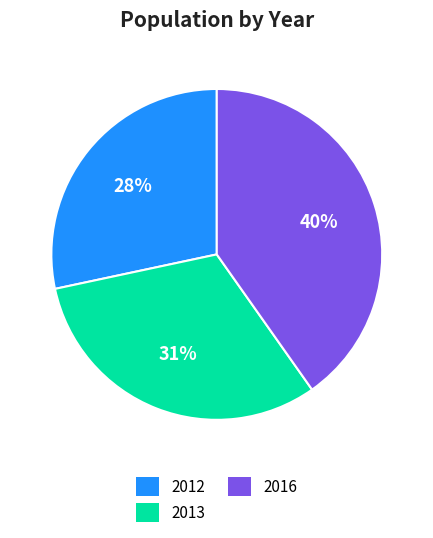

Does 2013 account for over 50% of the chart?

No